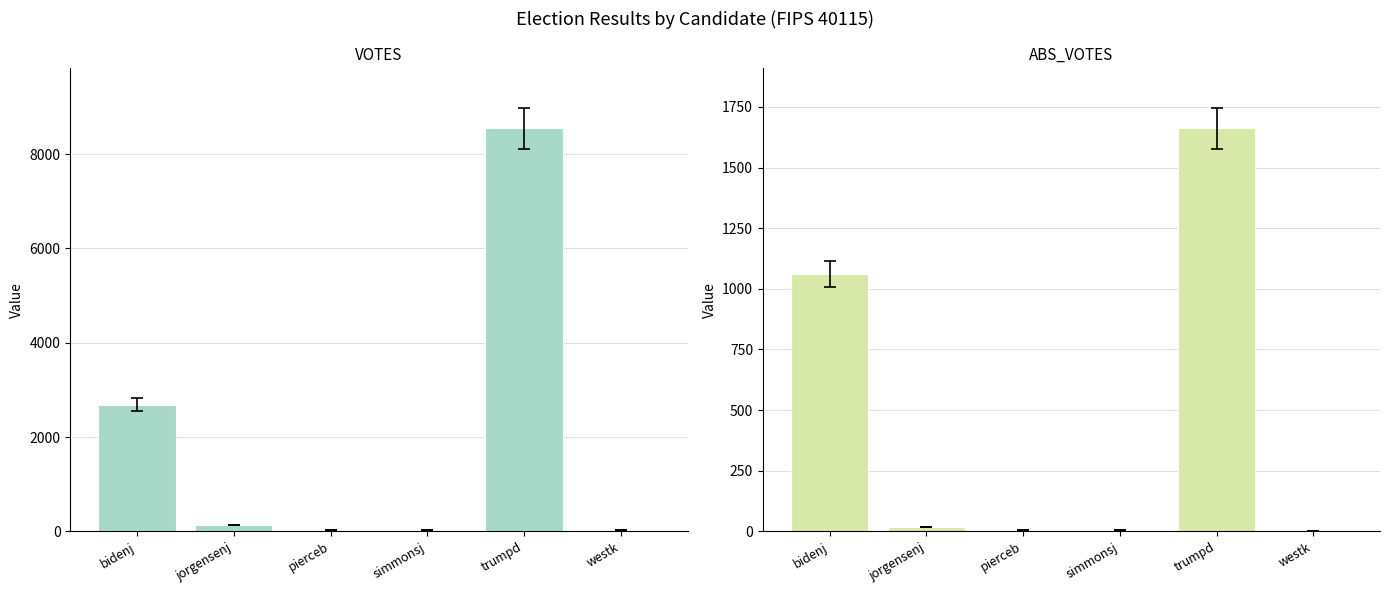

Between bidenj and pierceb, which series saw the biggest shift?

VOTES